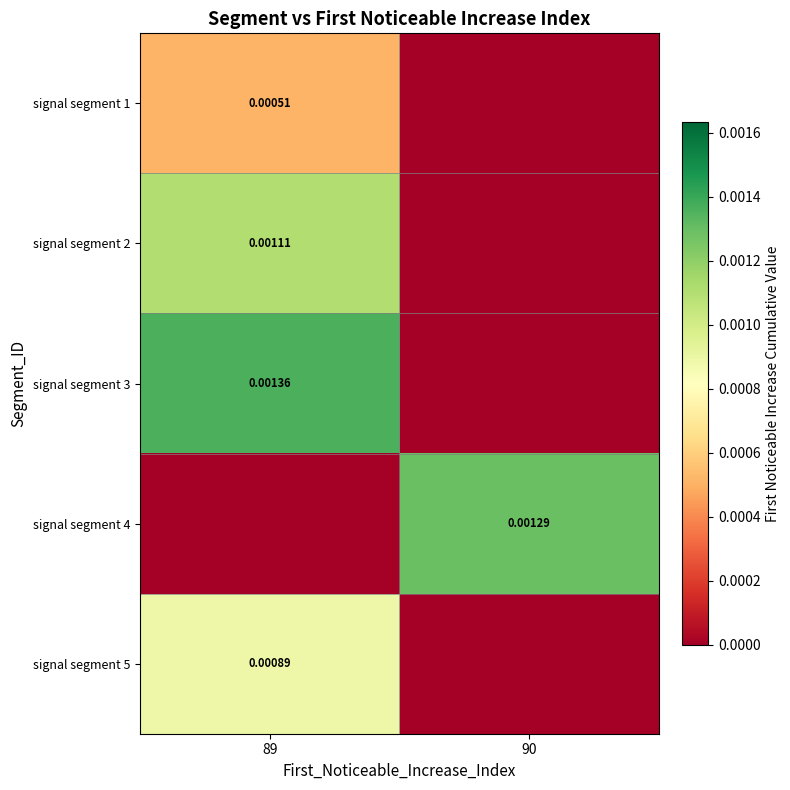

The signal segment 5 series shows 0.0 at 89. True or false?

False